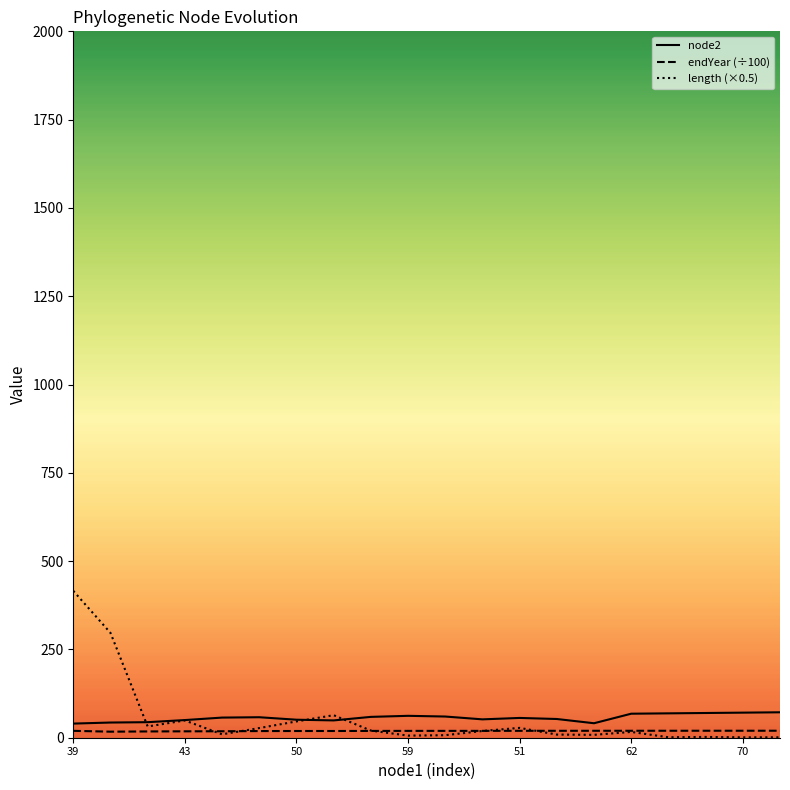

What is the minimum value for node2?

40.0